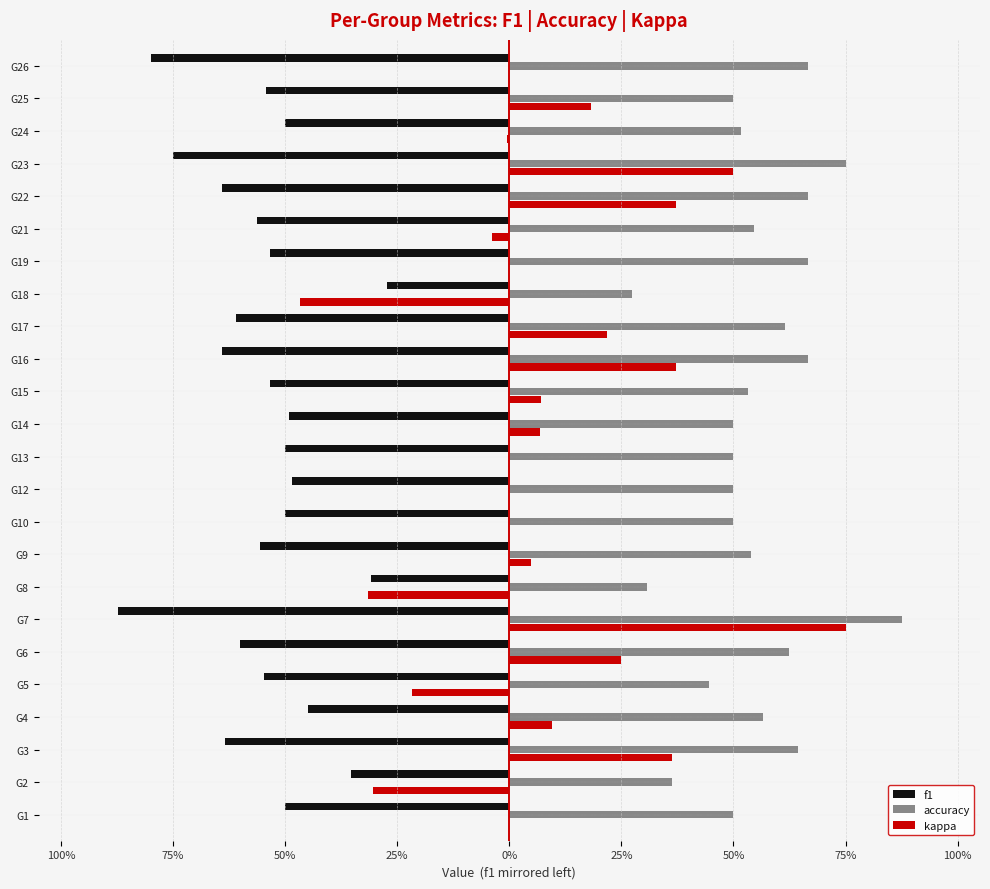

What are all the series names shown in the legend?

f1, accuracy, kappa